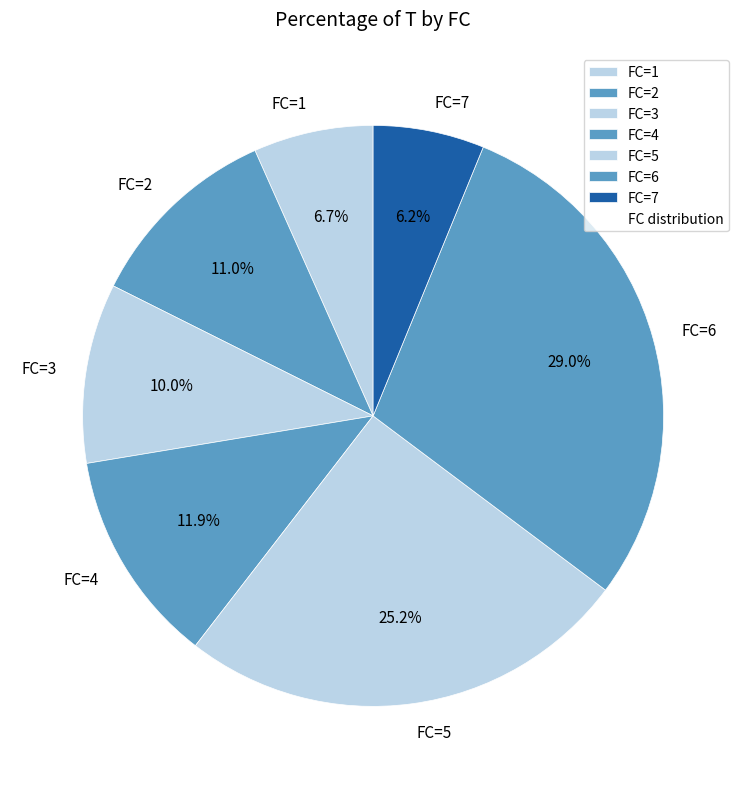

Approximately how many times larger is the value at FC=3 compared to FC=4?

0.8